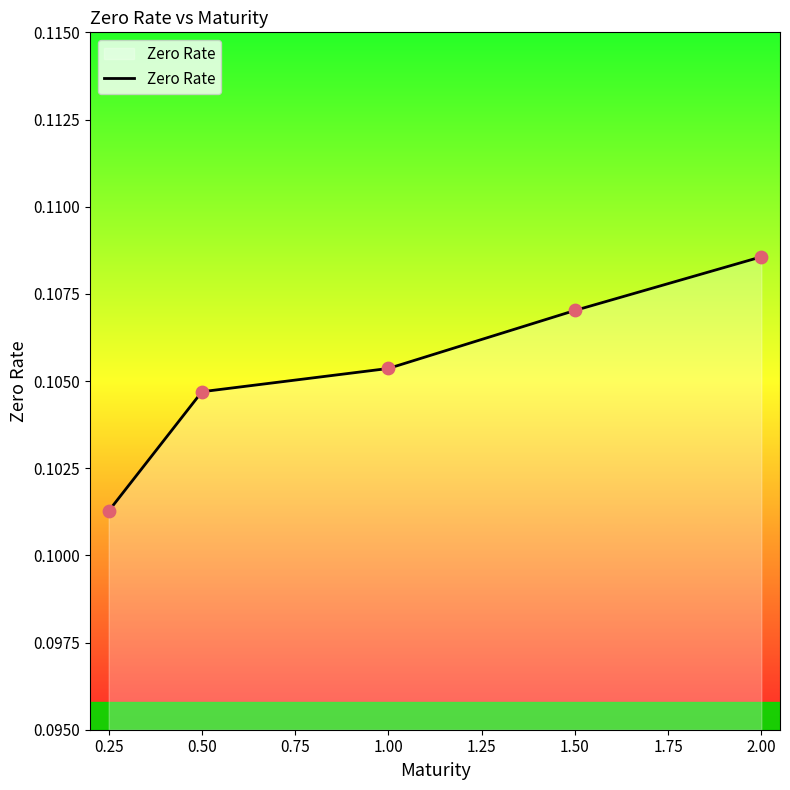

The chart shows a value of 0.0 at 0.25. True or false?

False